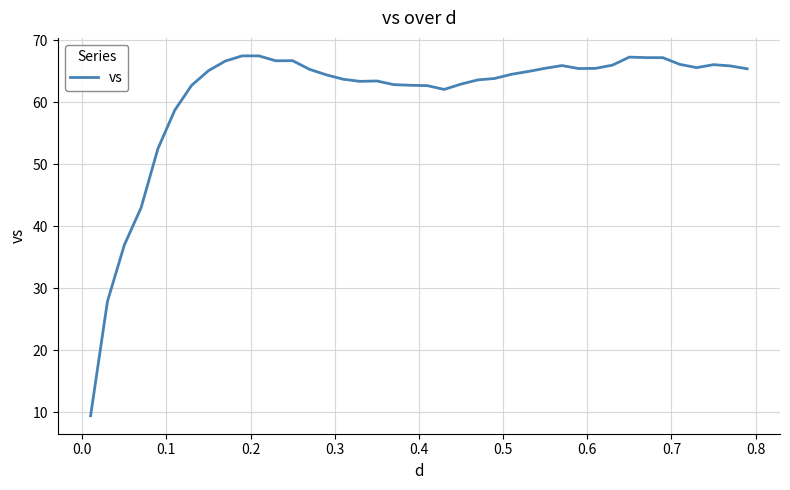

What is the difference between the maximum and minimum values?

58.0